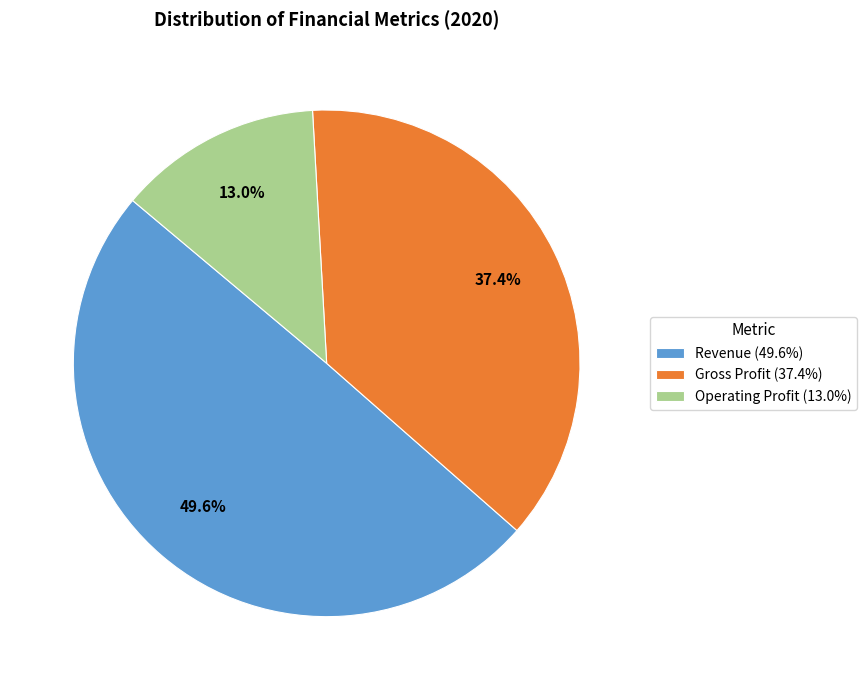

What percentage is NOT represented by Revenue?

50.4%